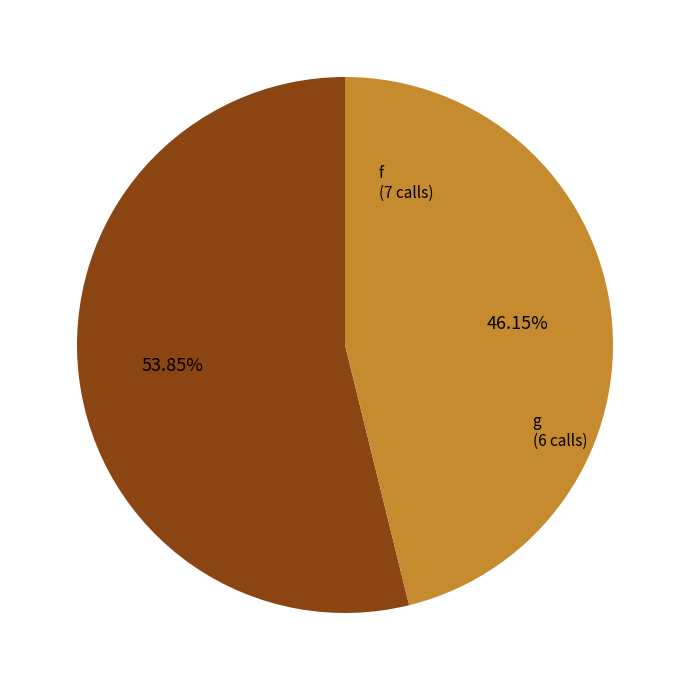

Is there a majority slice in this chart?

Yes